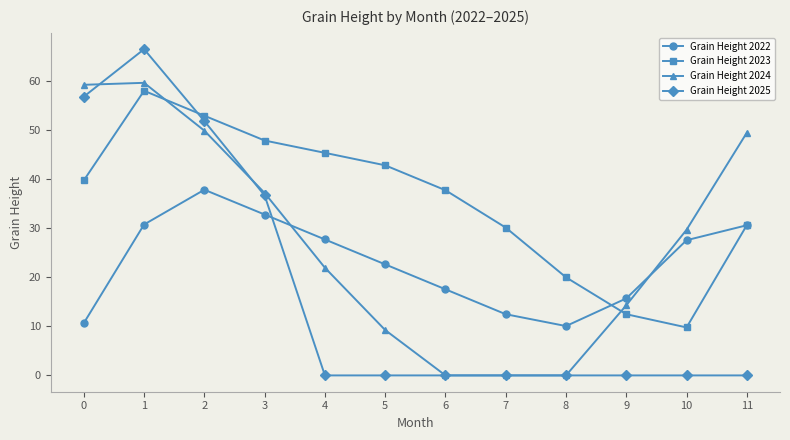

Is it true that Grain Height 2023 equals 12.5 at 9?

True